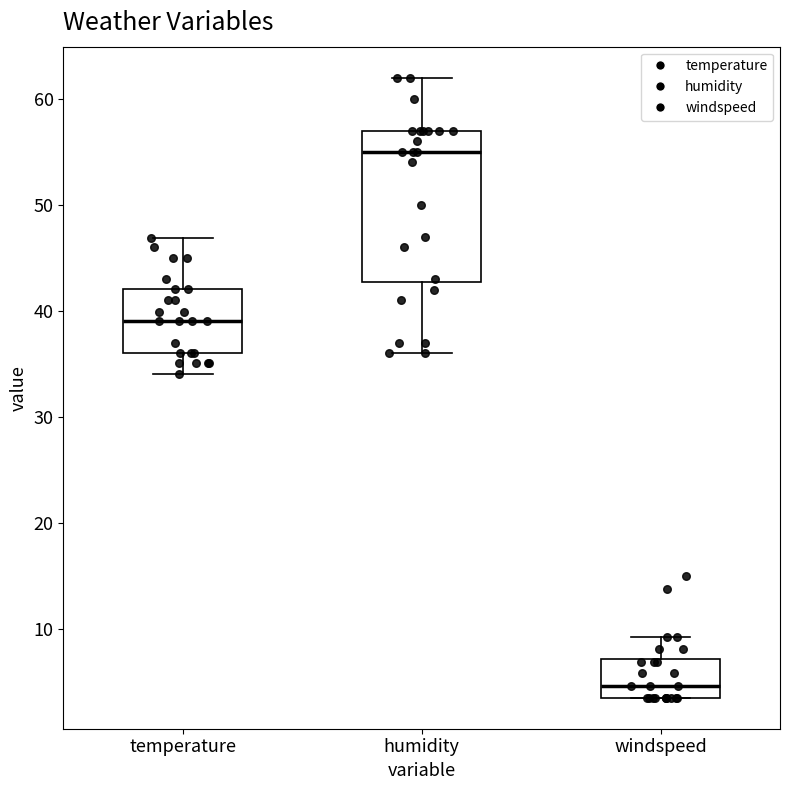

Reading left to right, transcribe this box plot: for each box, give where its median line is, the range the box spans, and where its two whiskers end, as read against the y-axis. The values are not printed on the chart, so give them approximately, as read against the axis.

temperature: median 39, box 36 to 42, whiskers 34 to 47
humidity: median 55, box 43 to 57, whiskers 36 to 62
windspeed: median 5, box 4 to 7, whiskers 4 to 9